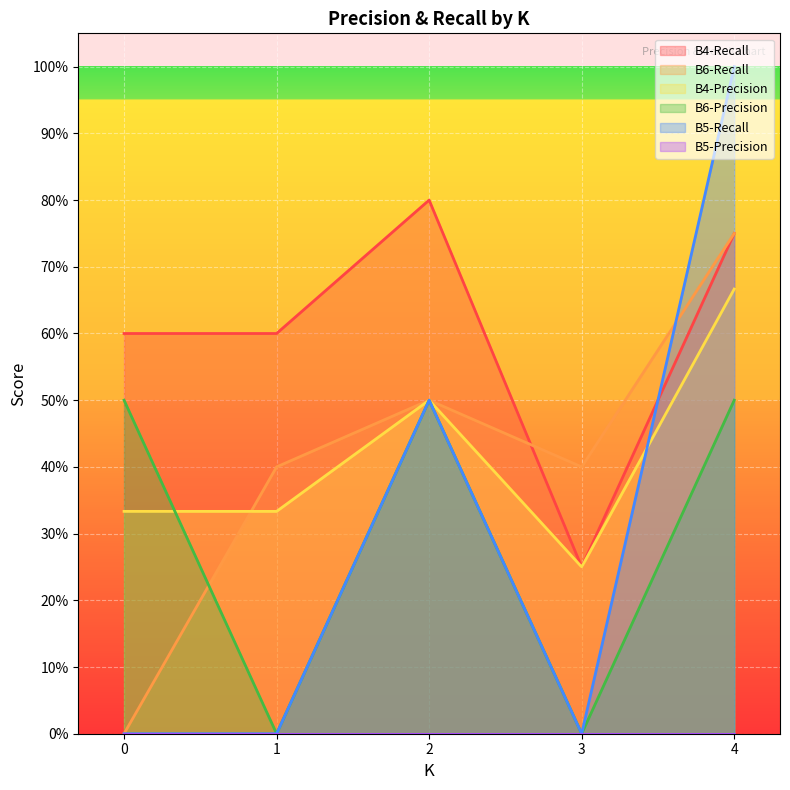

At which category does B4-Recall reach its first local valley?

3